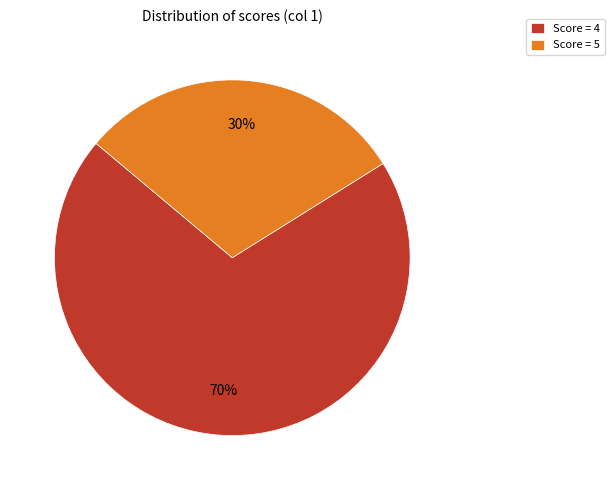

Which has a higher value, Score = 5 or Score = 4?

Score = 4